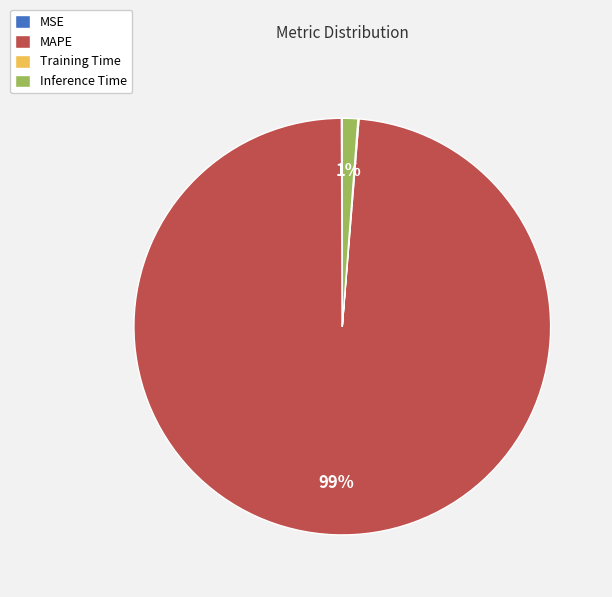

Which slice is the largest?

MAPE